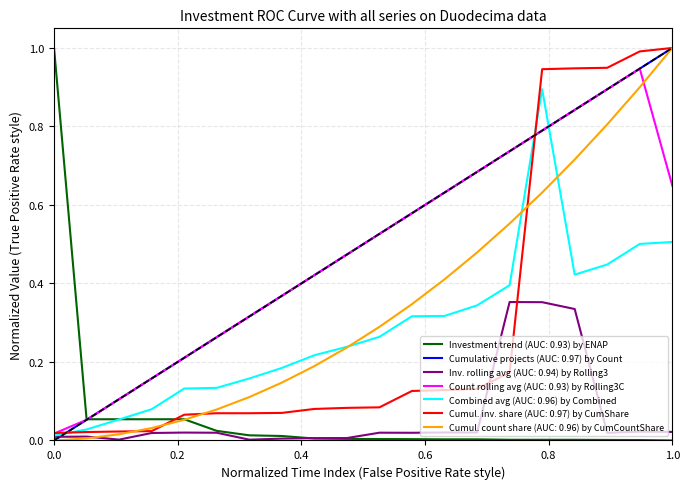

How many lines are shown in the chart?

7